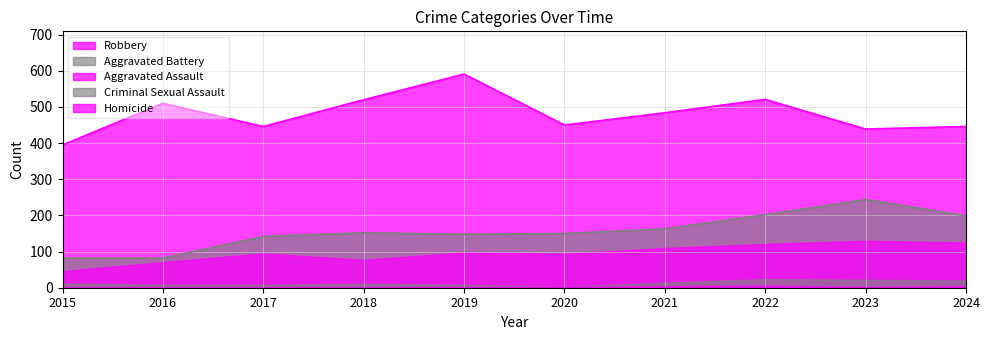

What is the difference between the Homicide values at 2019 and 2017?

1